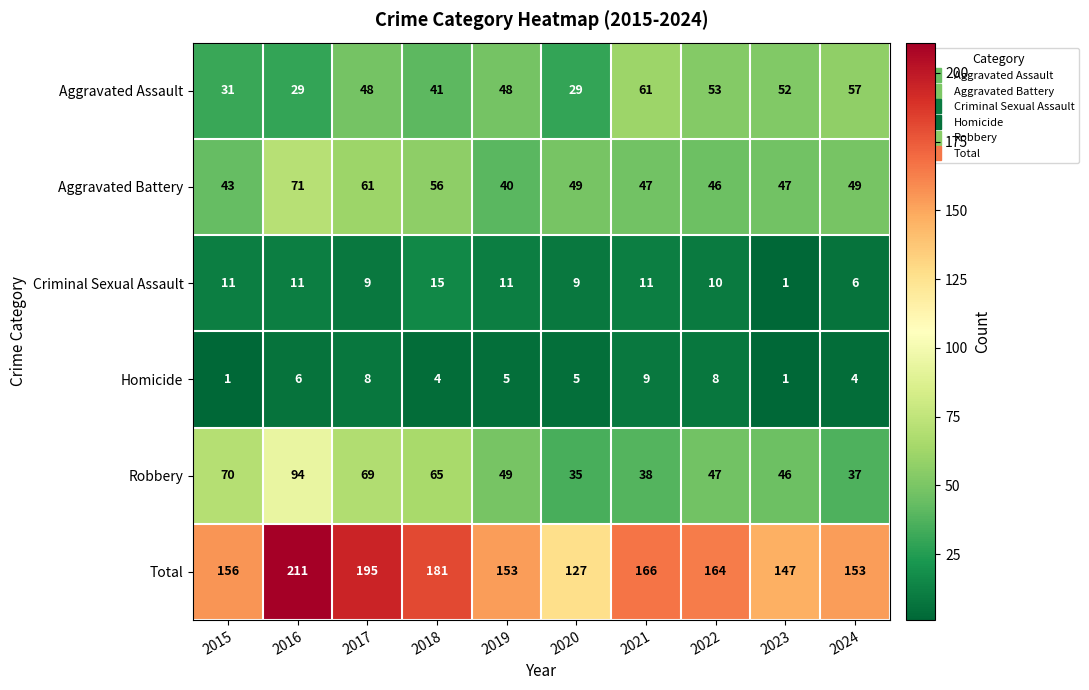

At 2020, list the series in order from smallest to largest.

Homicide, Criminal Sexual Assault, Aggravated Assault, Robbery, Aggravated Battery, Total